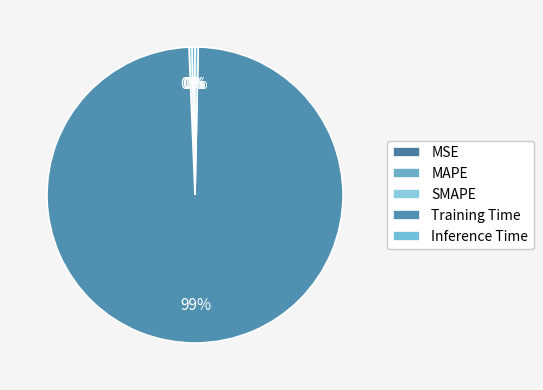

To the nearest percent, what portion does Training Time represent?

99%